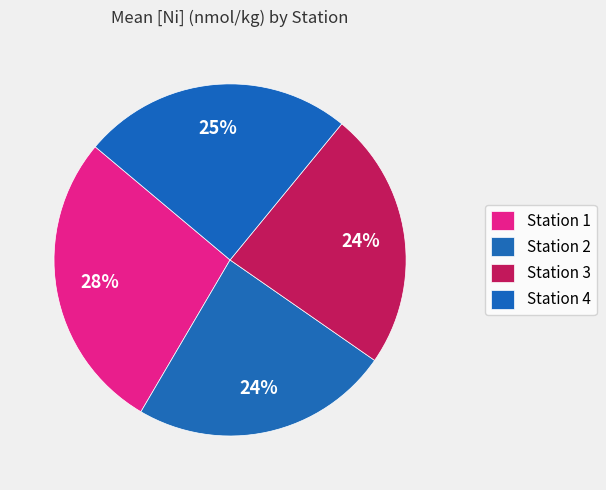

To the nearest percent, what is the difference between the Station 4 and Station 3 slice percentages?

1%